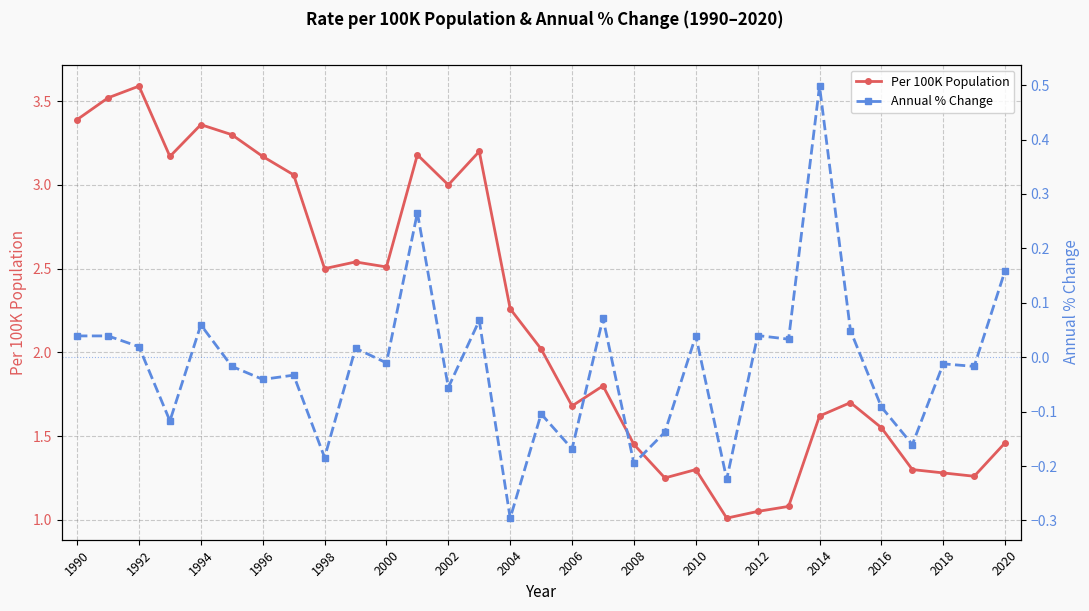

What are all the series names shown in the legend?

Per 100K Population, Annual % Change